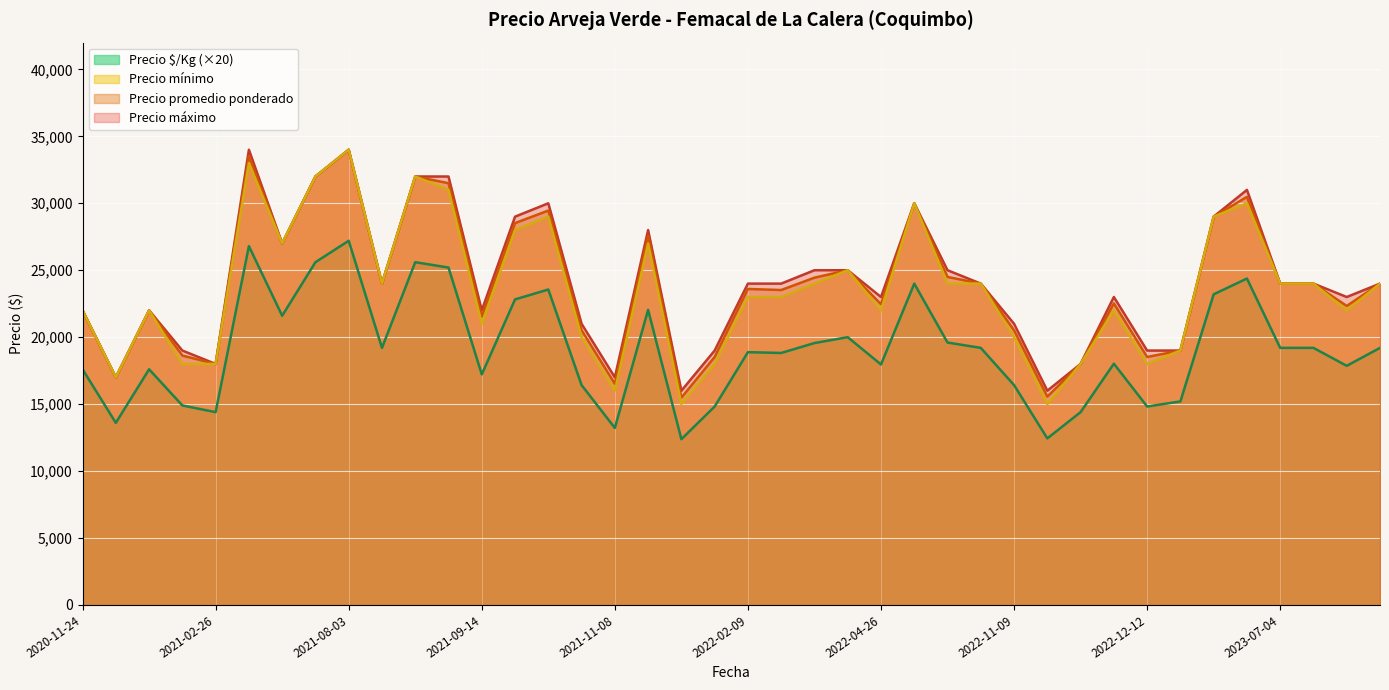

What are all the series names shown in the legend?

Precio $/Kg (×20), Precio mínimo, Precio promedio ponderado, Precio máximo